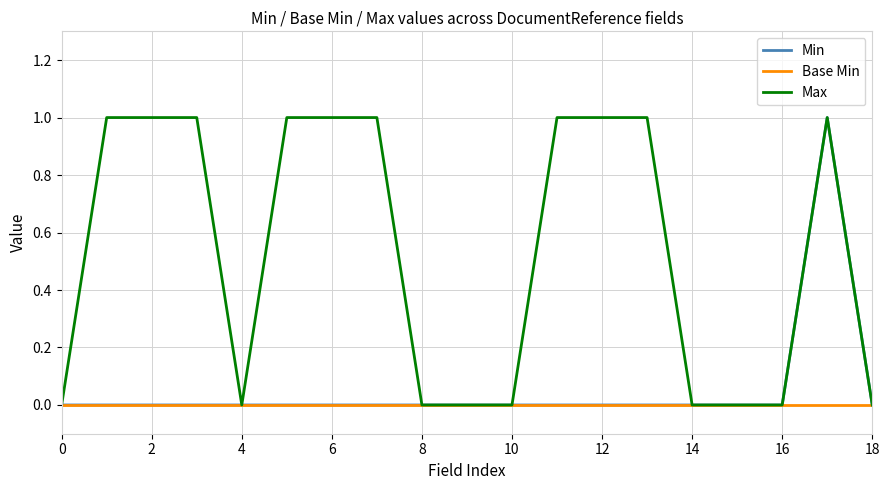

Which series has the largest total across all categories?

Max